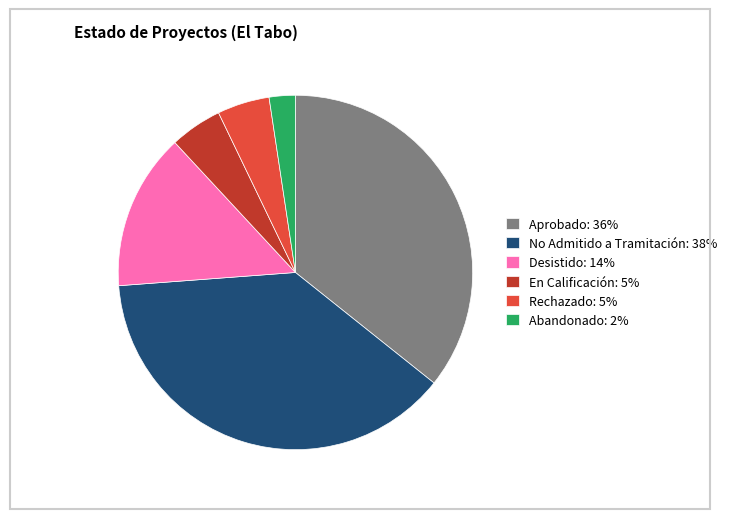

How many slices are in this pie chart?

6